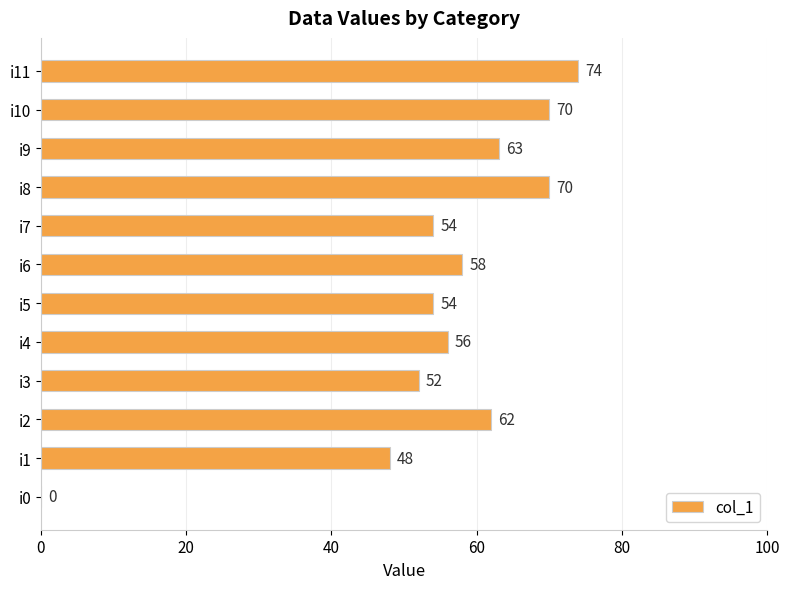

Is it true that the value at i9 is 29?

False